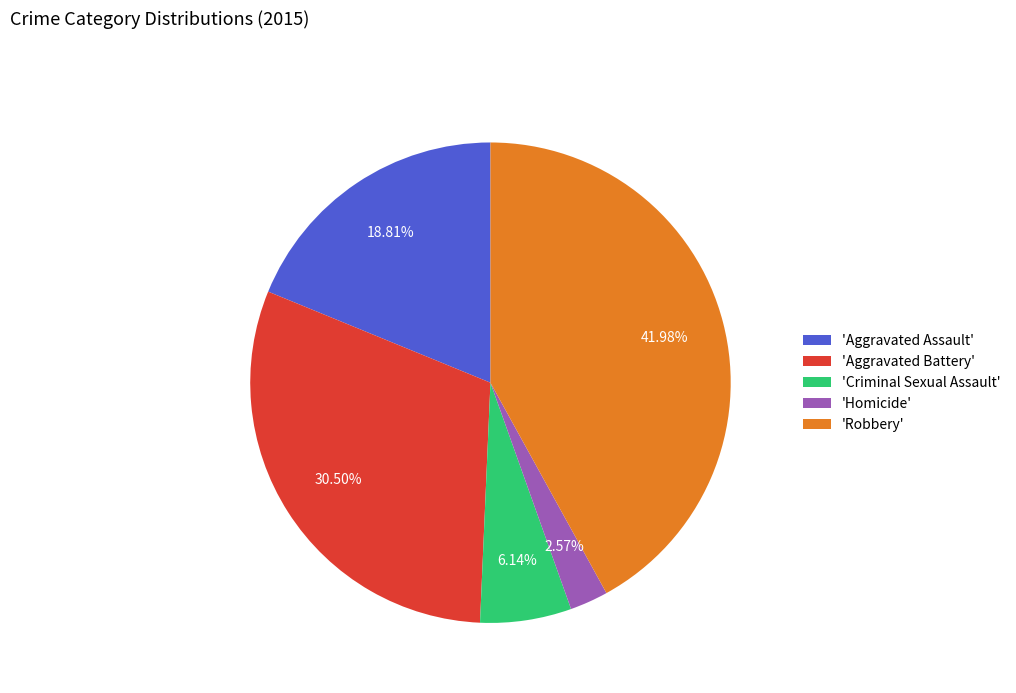

What is the smallest slice in the pie chart?

'Homicide'